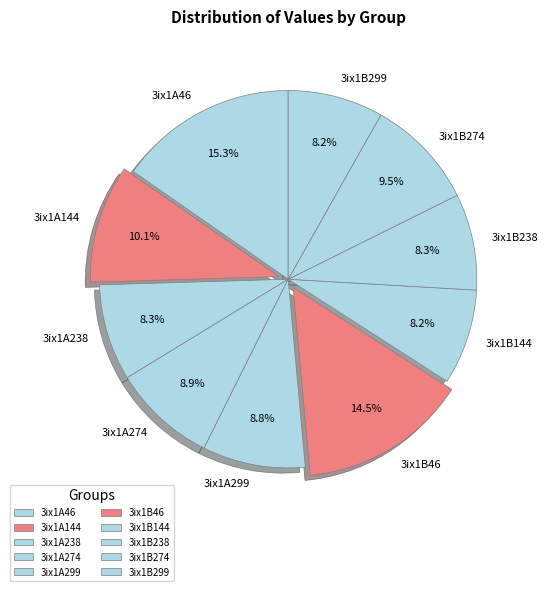

How much of the chart is everything except 3ix1B299?

91.8%